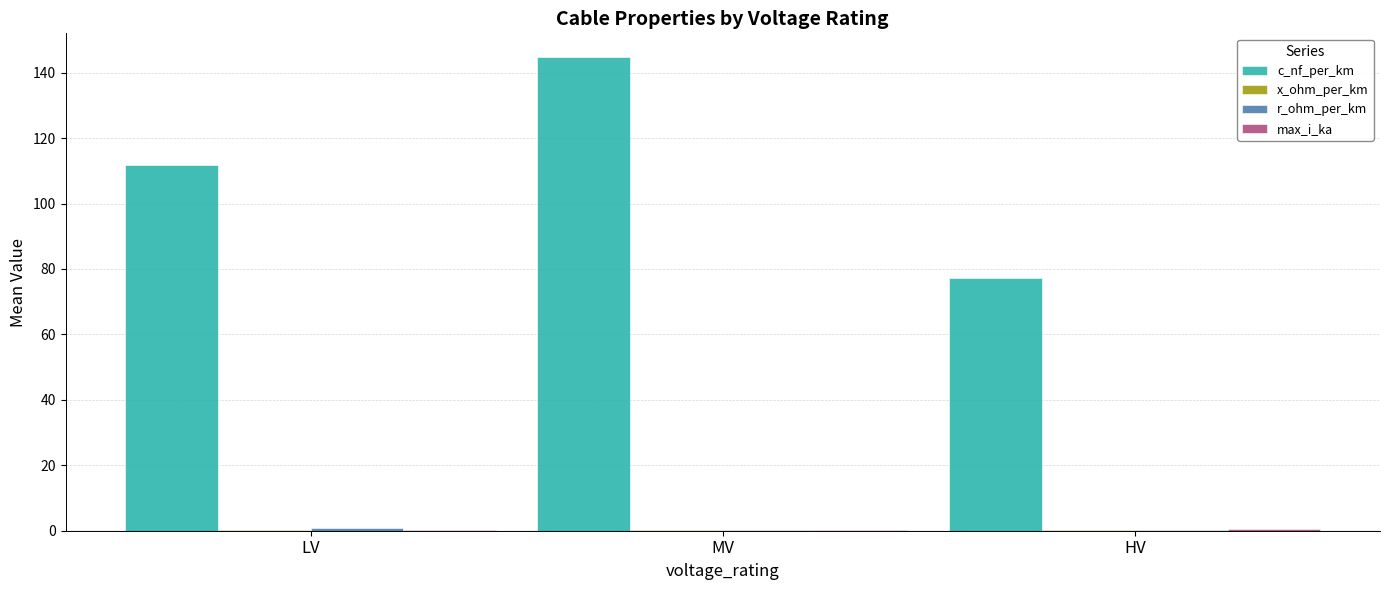

The value of c_nf_per_km at LV is 42.1. True or false?

False